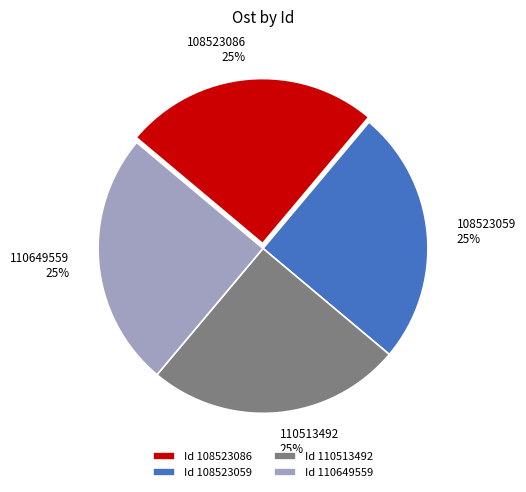

Is there a majority slice in this chart?

No